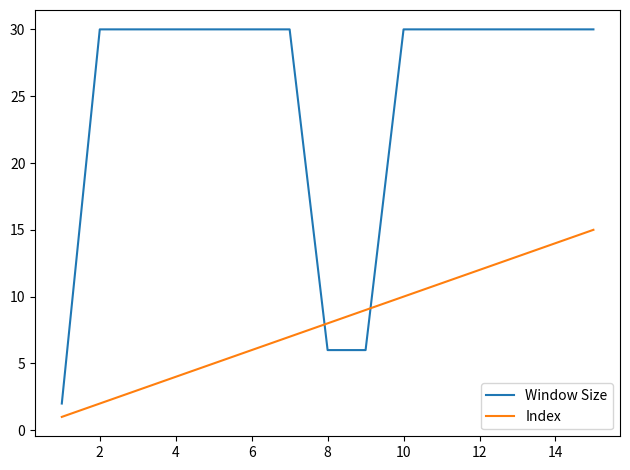

What is the difference between the maximum and minimum values in the Index series?

14